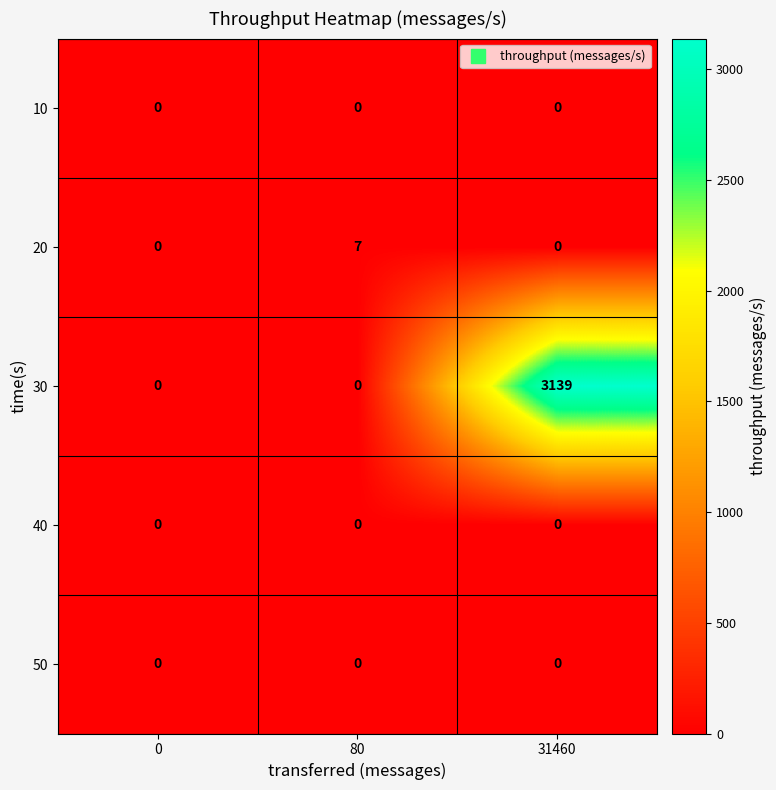

What is the sum of the 30 values at 31460 and 0?

3139